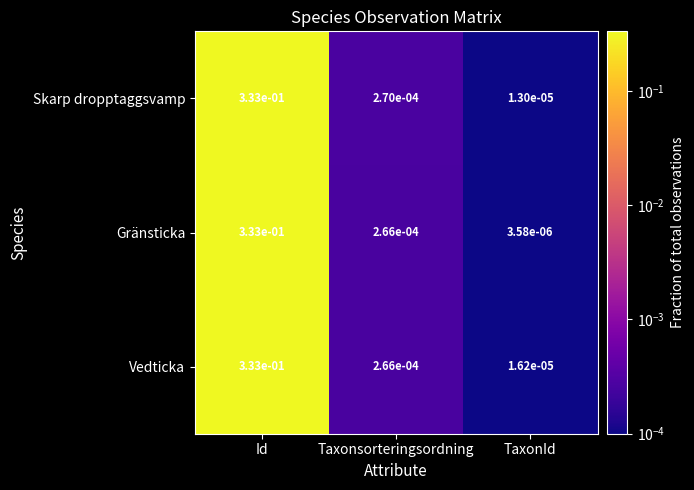

Which series has the largest range (max minus min)?

Gränsticka